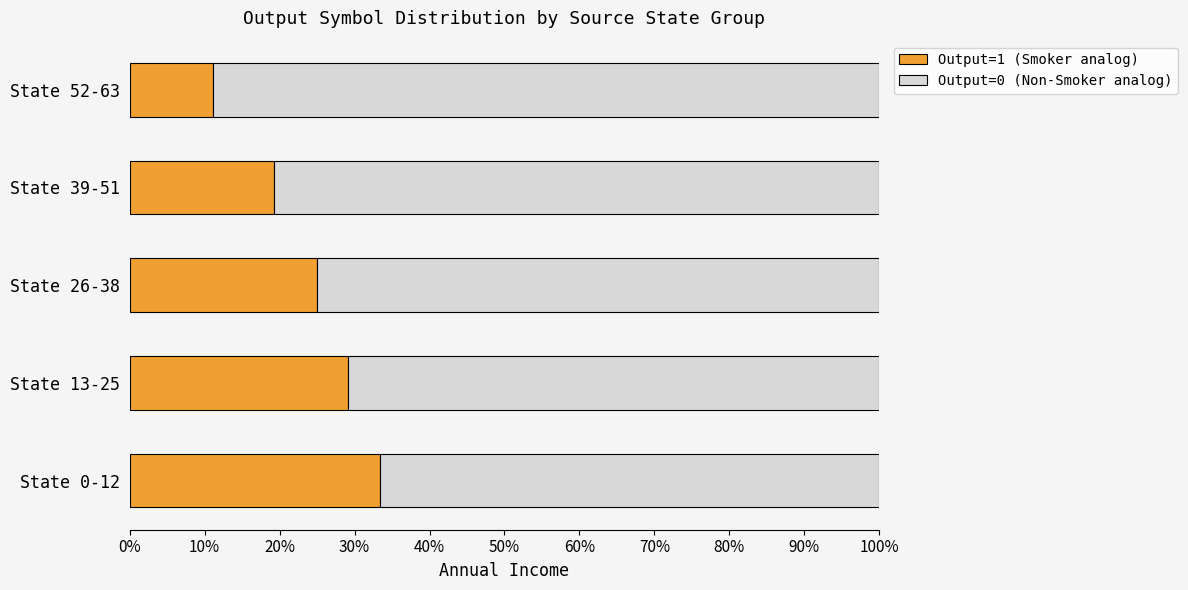

What is the total value across all series at State 26-38?

100.0